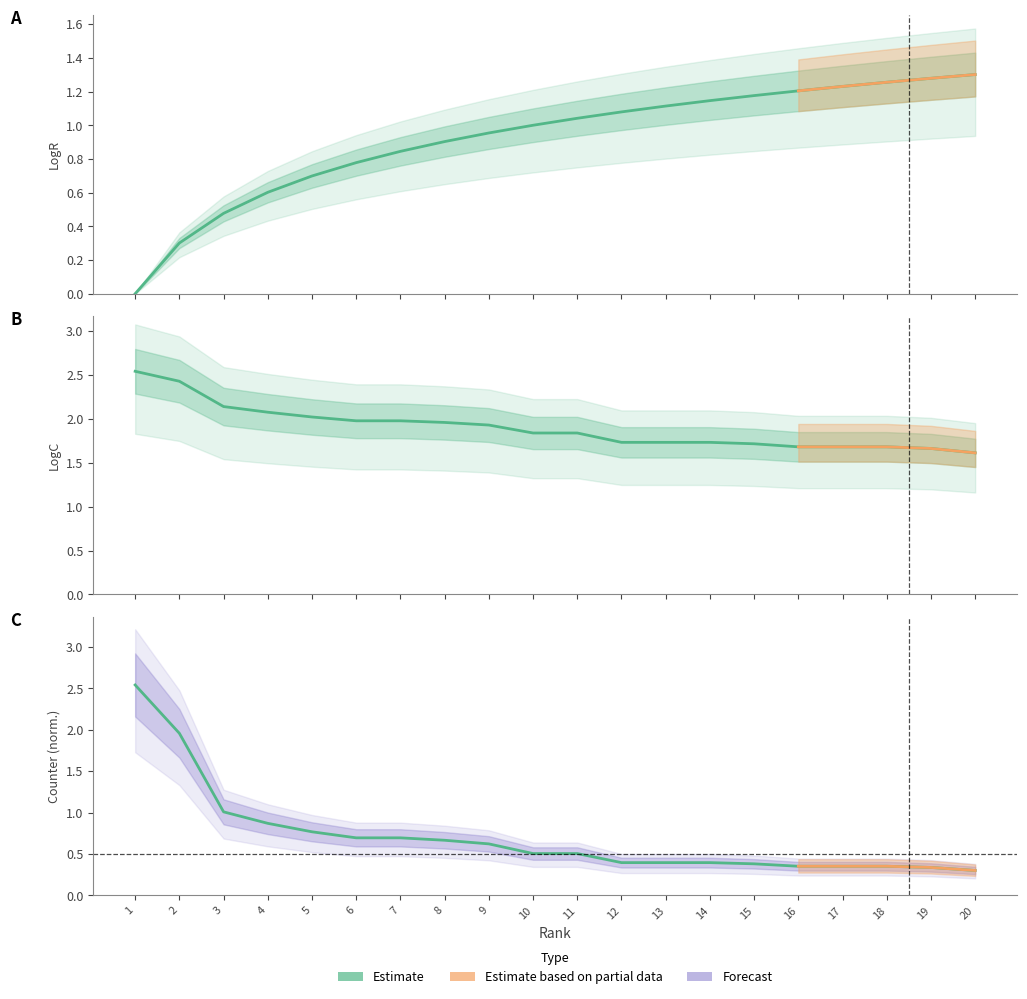

Reading left to right, transcribe all the data shown in this chart.

LogR: 1=0.0	2=0.3	3=0.5	4=0.6	5=0.7	6=0.8	7=0.8	8=0.9	9=1.0	10=1.0	11=1.0	12=1.1	13=1.1	14=1.1	15=1.2	16=1.2	17=1.2	18=1.3	19=1.3	20=1.3
LogC: 1=2.5	2=2.4	3=2.1	4=2.1	5=2.0	6=2.0	7=2.0	8=2.0	9=1.9	10=1.8	11=1.8	12=1.7	13=1.7	14=1.7	15=1.7	16=1.7	17=1.7	18=1.7	19=1.7	20=1.6
Counter: 1=2.5	2=2.0	3=1.0	4=0.9	5=0.8	6=0.7	7=0.7	8=0.7	9=0.6	10=0.5	11=0.5	12=0.4	13=0.4	14=0.4	15=0.4	16=0.4	17=0.4	18=0.4	19=0.3	20=0.3